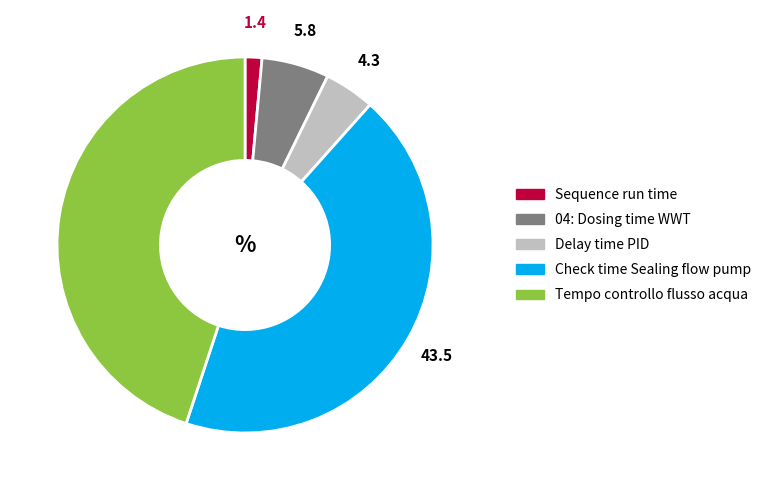

Between Delay time PID and Tempo controllo flusso acqua, which is larger?

Tempo controllo flusso acqua